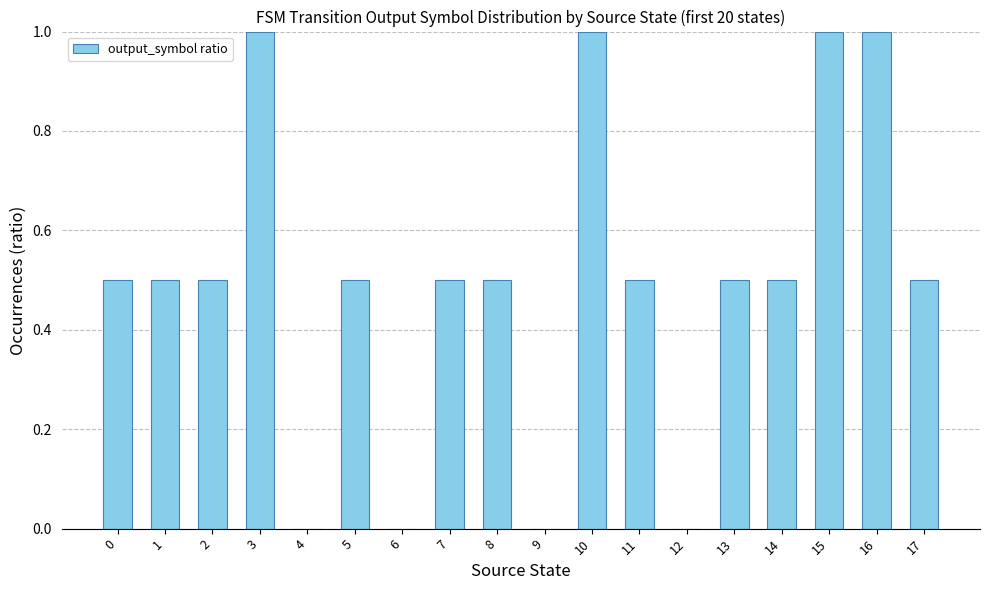

What is the approximate value at 2?

0.5